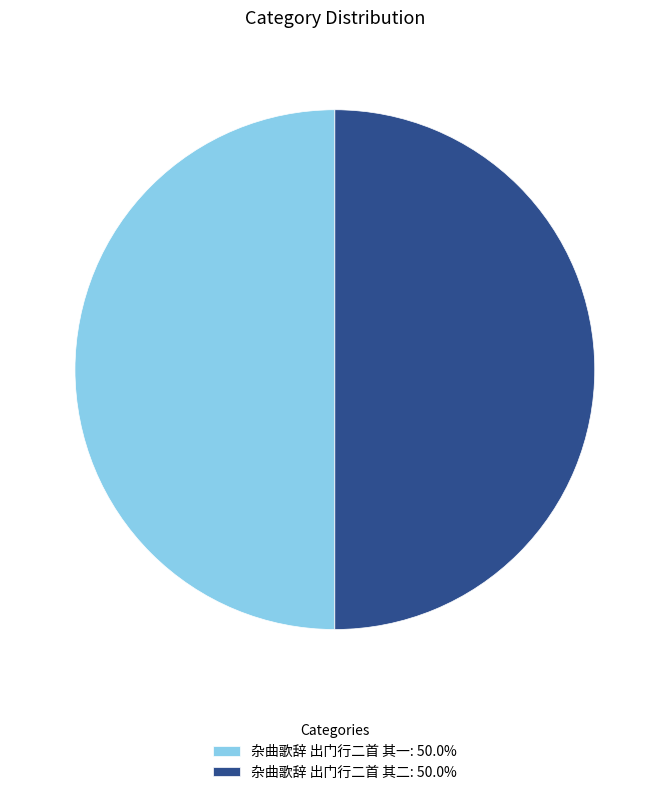

What is the ratio of the value at 杂曲歌辞 出门行二首 其一: 50.0% to the value at 杂曲歌辞 出门行二首 其二: 50.0%?

1.0